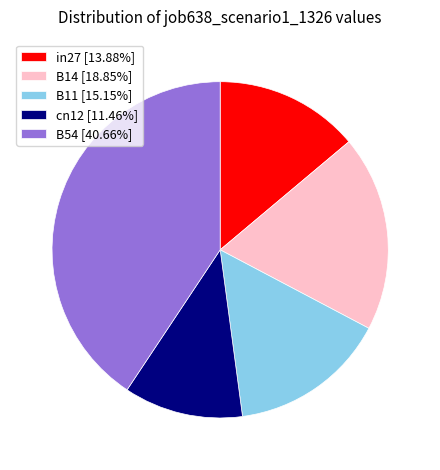

The B14 slice represents 19% of the pie. True or false?

True